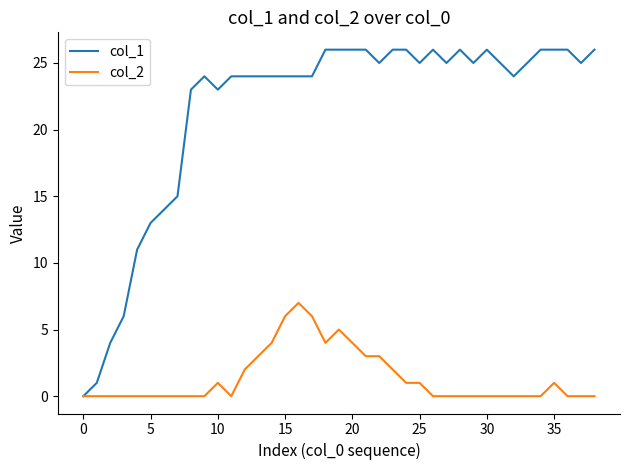

Which series has the largest range (max minus min)?

col_1